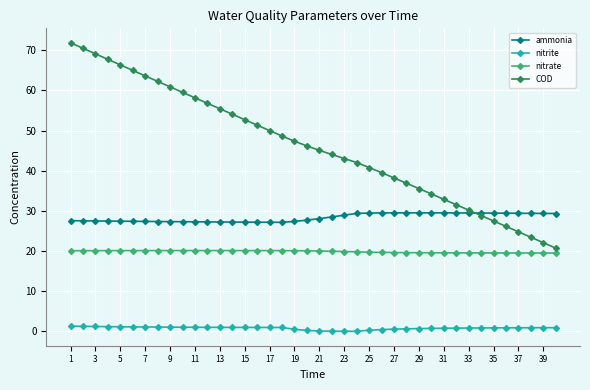

True or false: nitrite and COD intersect in this chart.

False